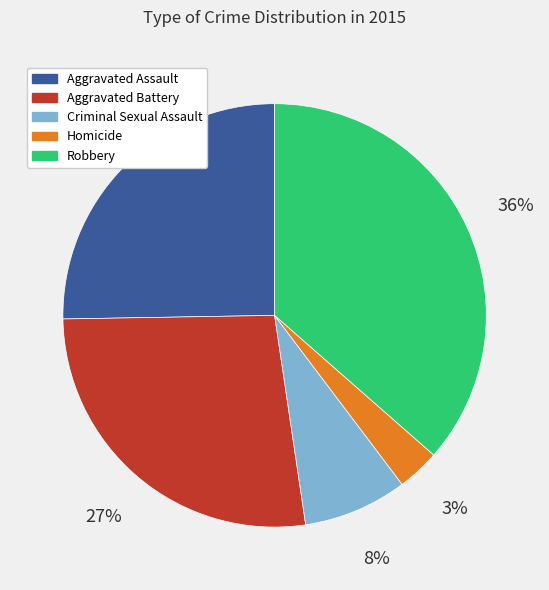

How many segments does this pie chart have?

5